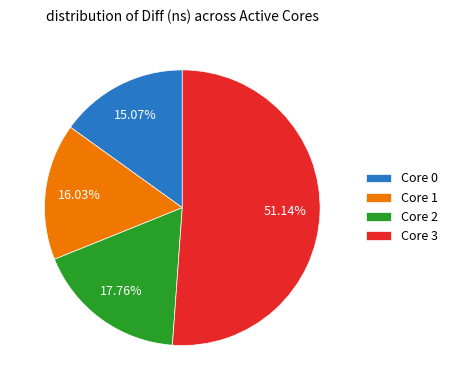

Which has a higher value, Core 3 or Core 1?

Core 3